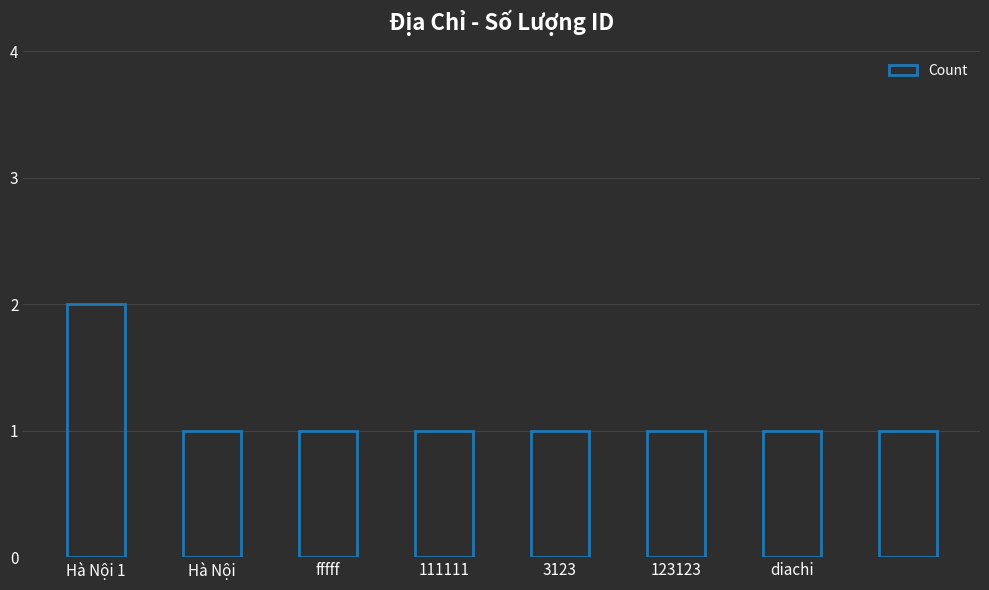

What is the sum of all values?

9